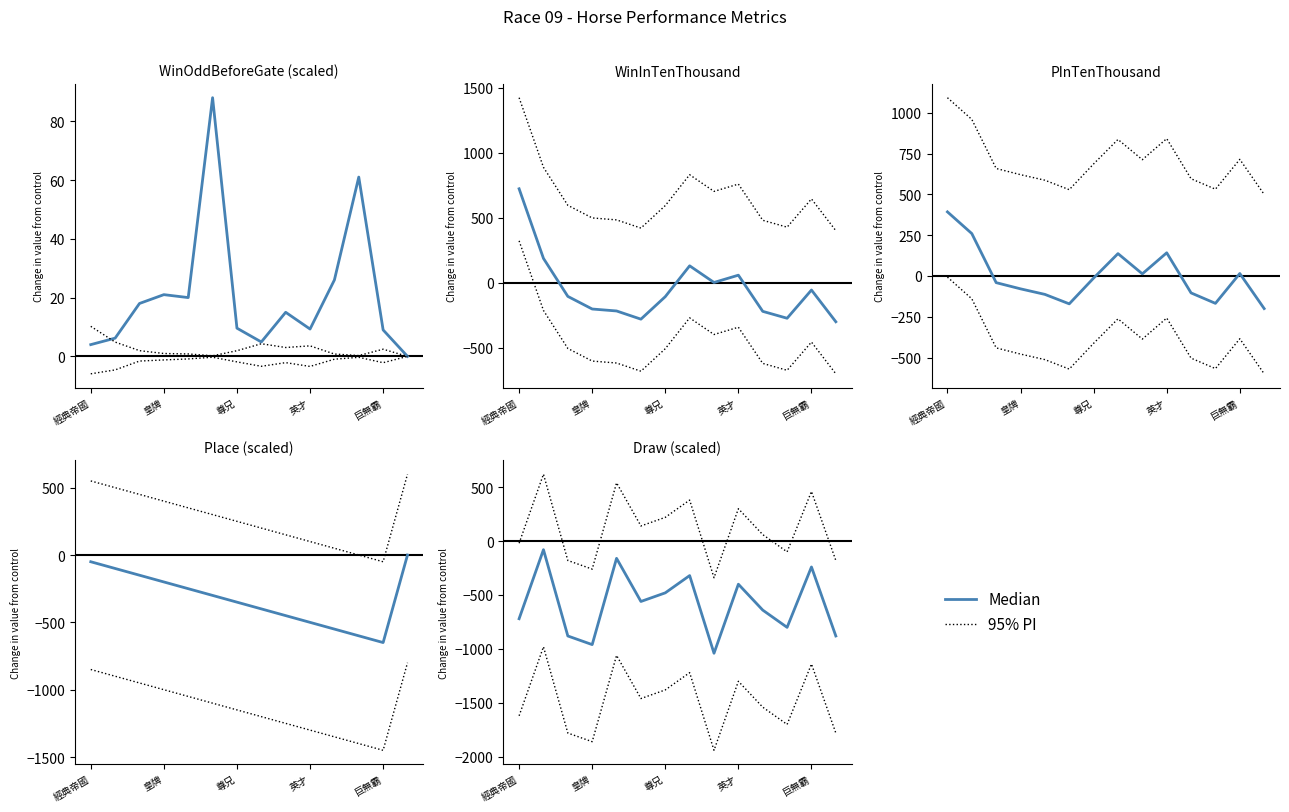

What is the total value across all series at 皇牌?

540